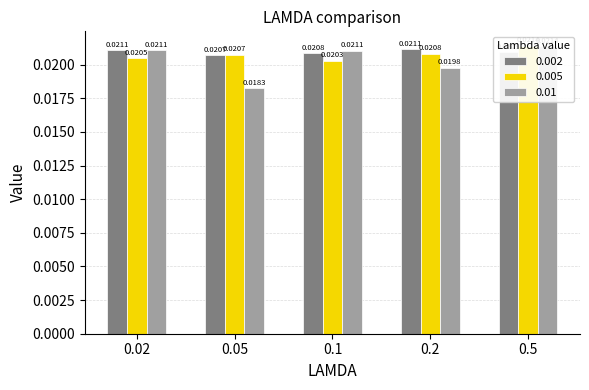

Rank the series by their average value, from highest to lowest.

0.002, 0.005, 0.01